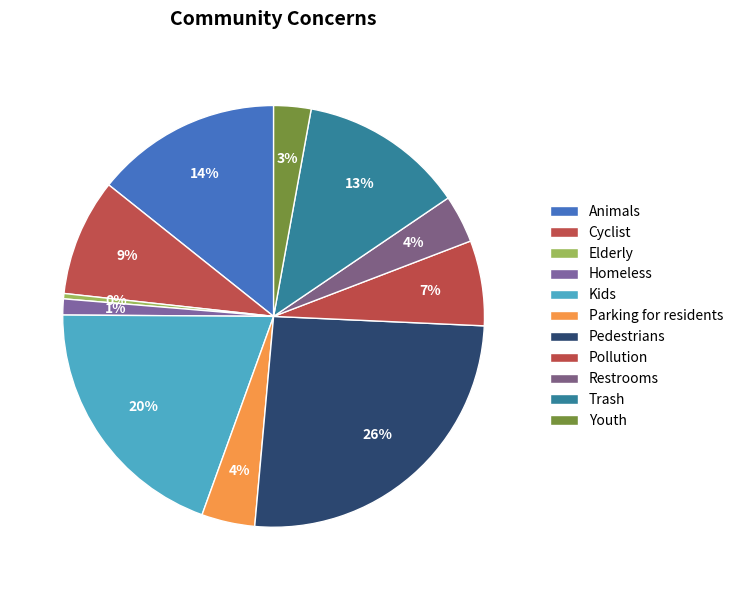

Is it true that Pedestrians is 33% of the pie?

False